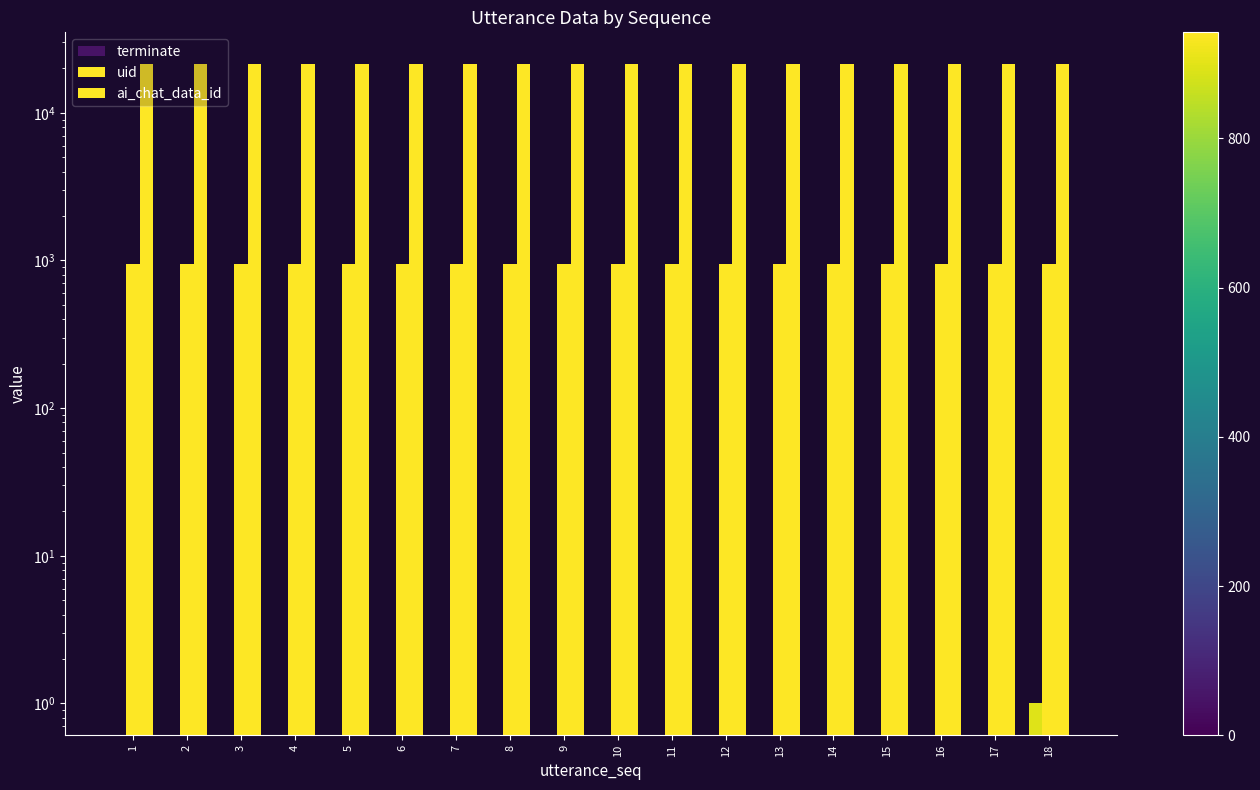

Between 9 and 18, which is larger?

18